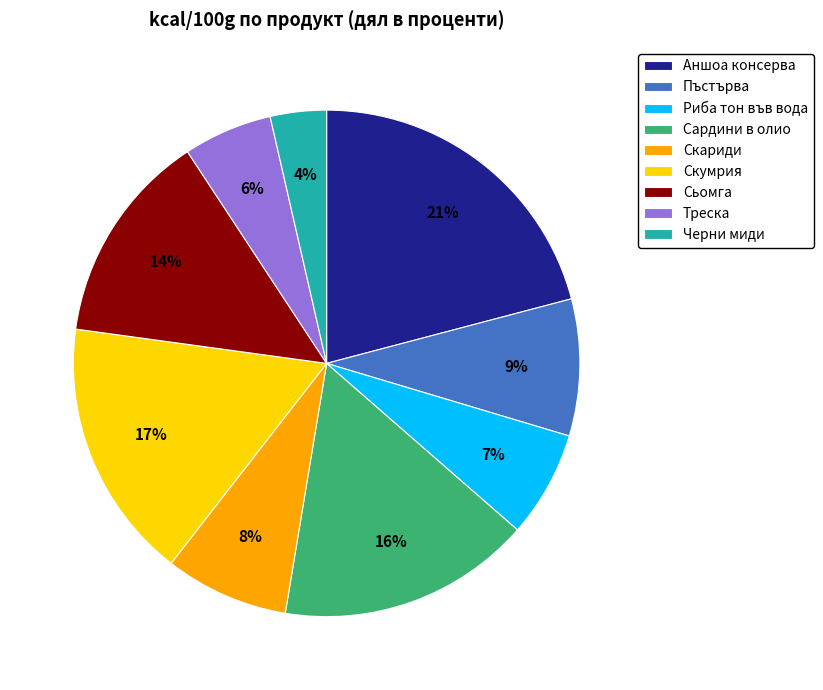

Is there a majority slice in this chart?

No